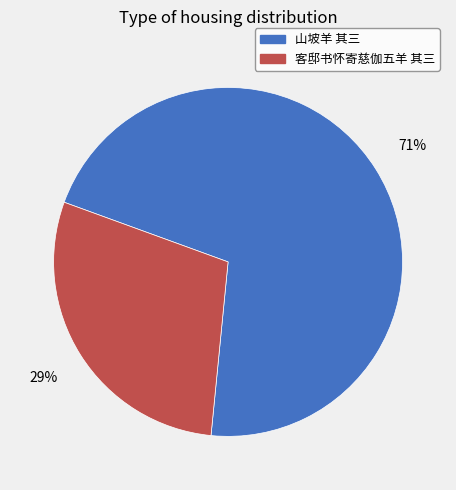

How many segments does this pie chart have?

2